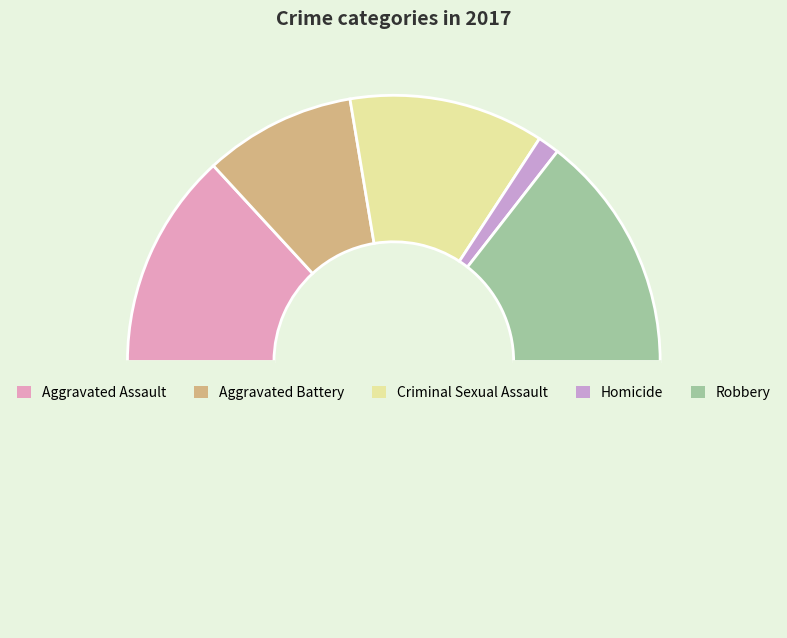

How many slices are in this pie chart?

6